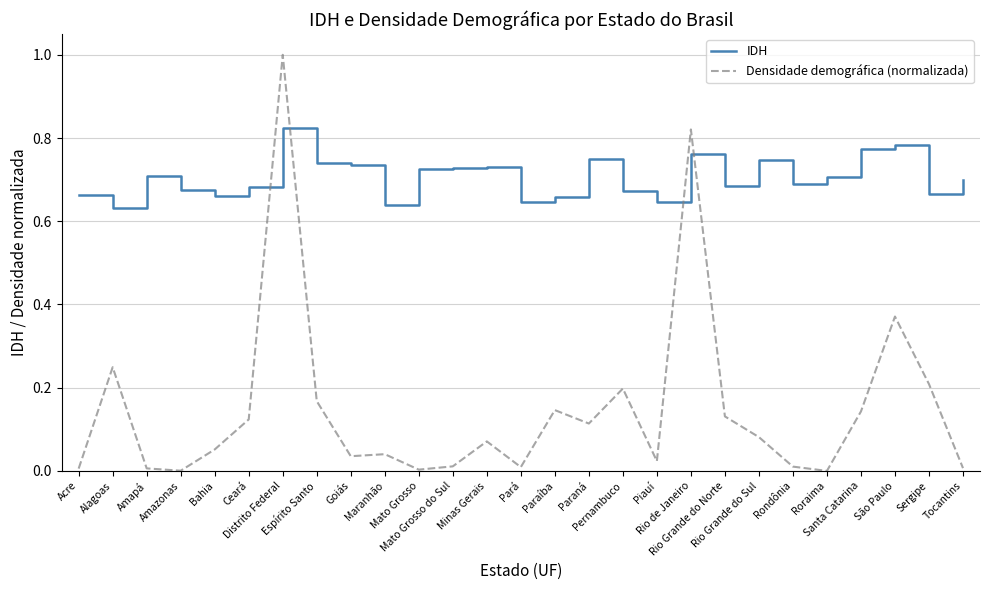

Where is the first local maximum for IDH?

Amapá